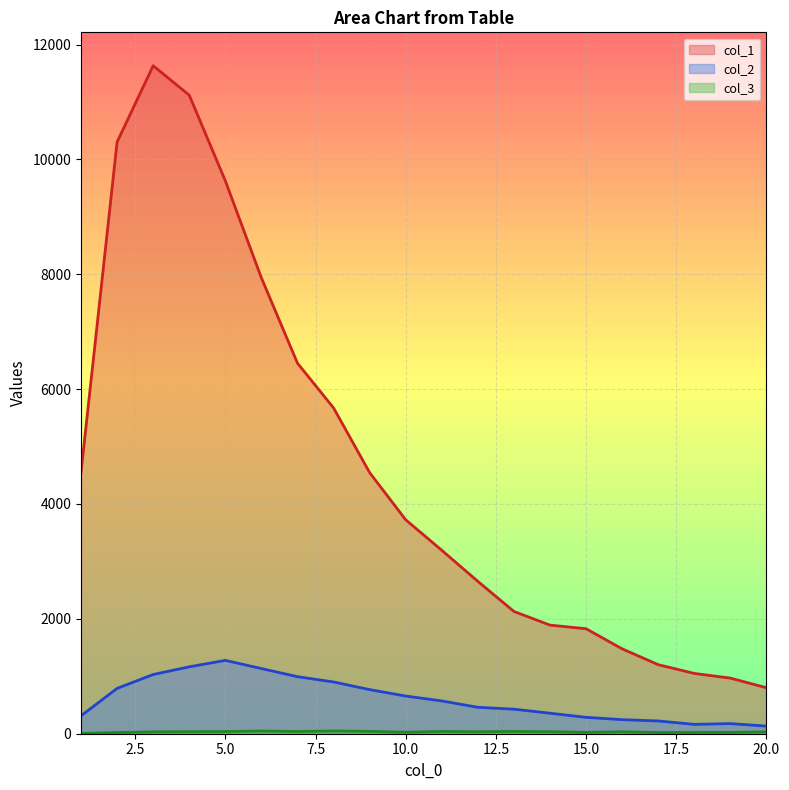

What is the total value across all series at 16?

1756